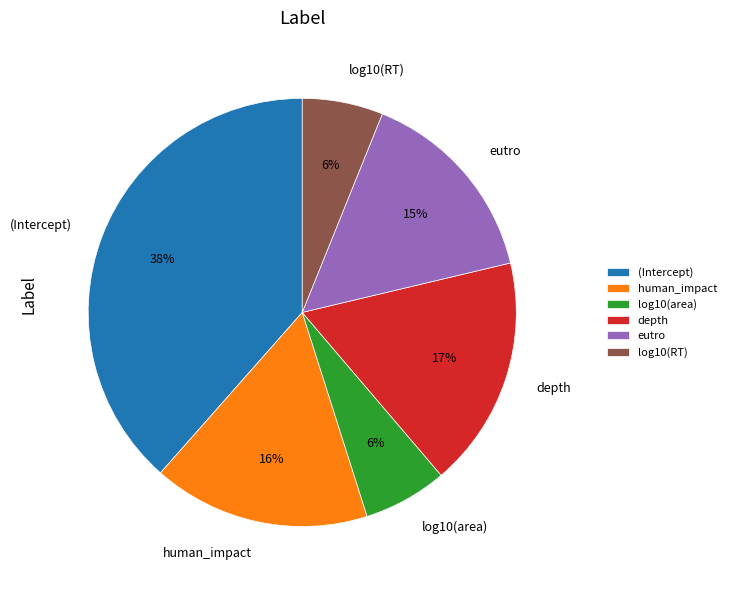

Which category has the biggest portion of the pie?

(Intercept)